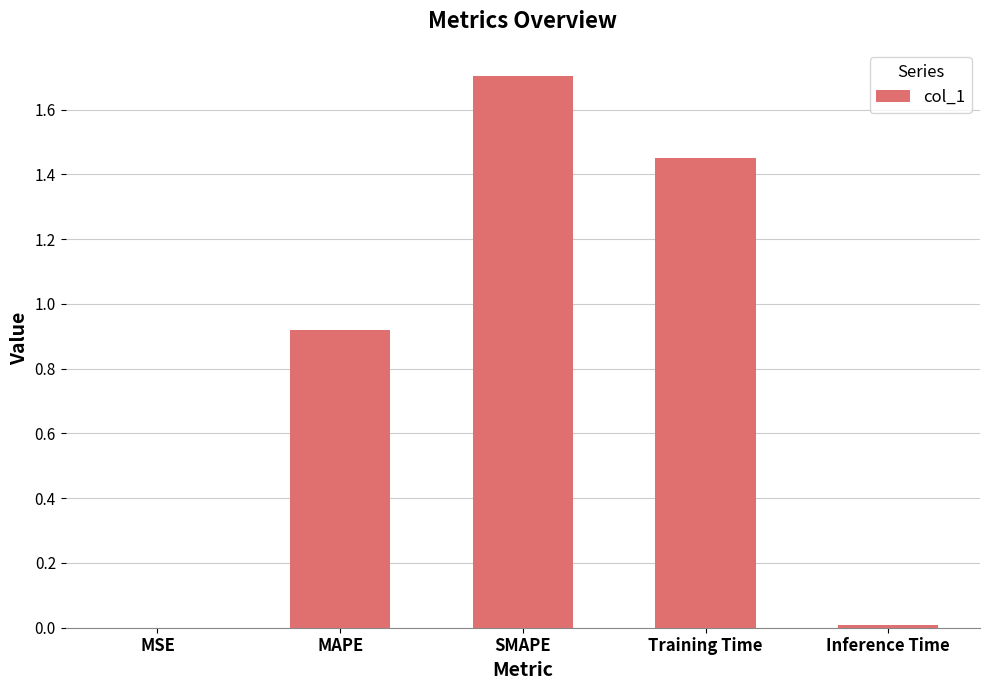

What is the change in value from SMAPE to Inference Time?

-1.7